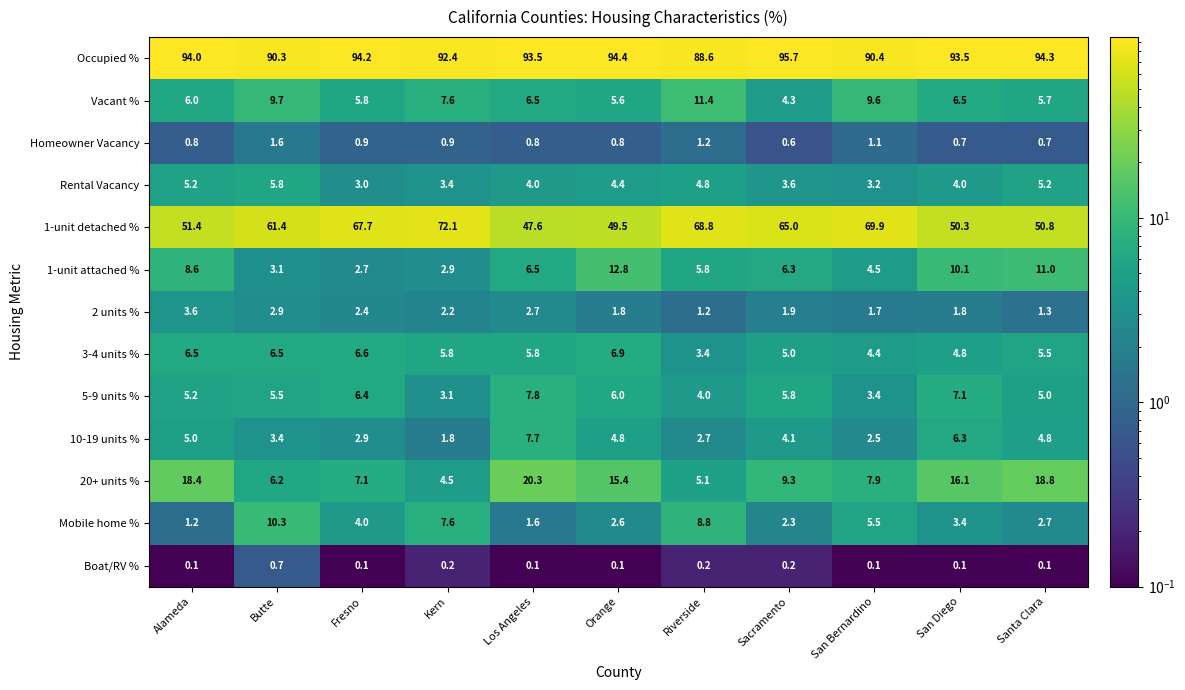

What is the average value of the Mobile home % series?

4.5